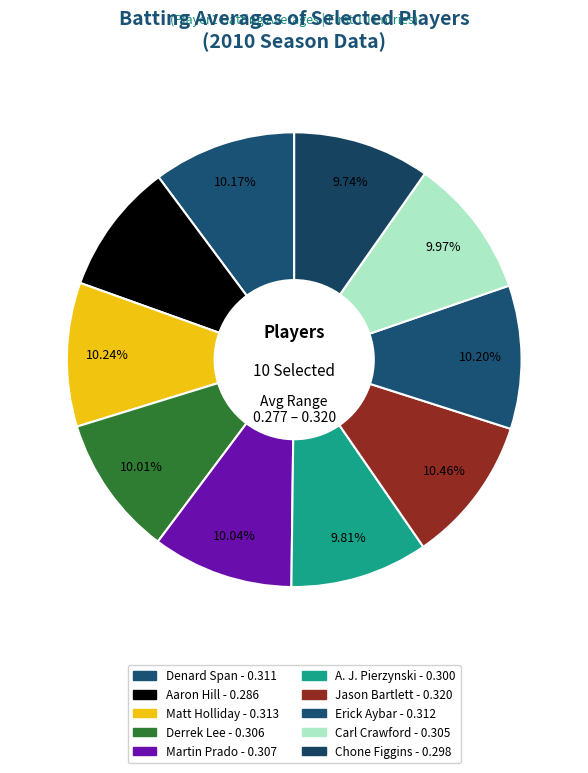

How many segments does this pie chart have?

10